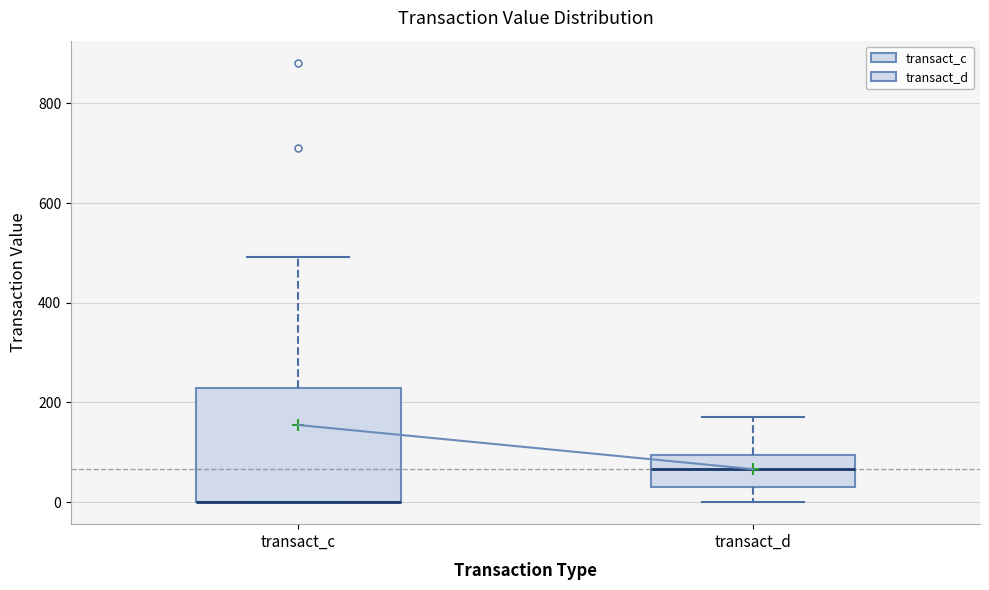

Where does the upper whisker of the box for transact_c end on the y-axis? The values are not printed on the chart, so give them approximately, as read against the axis.

500